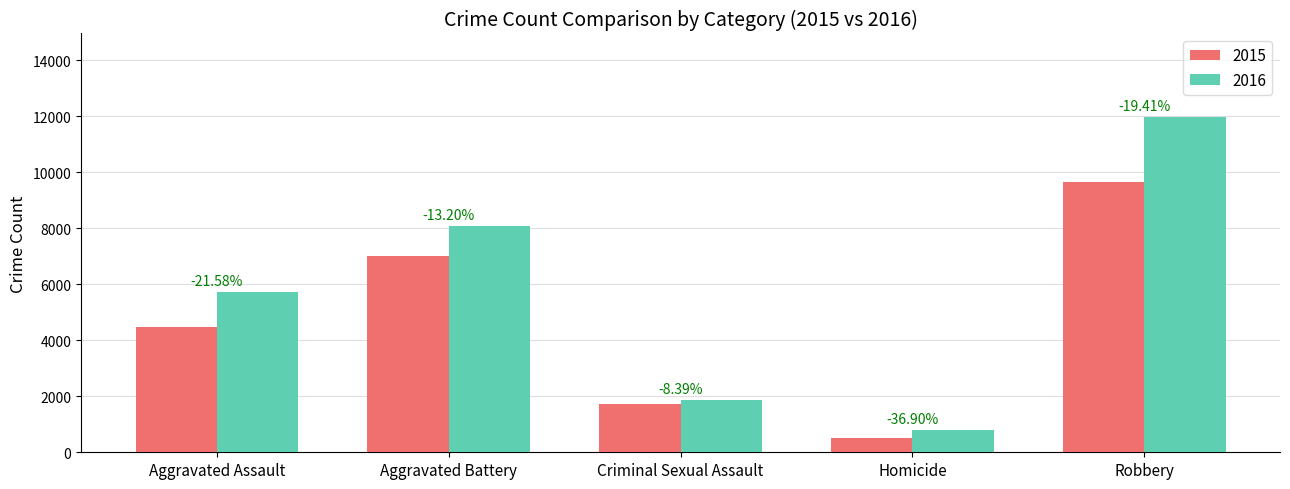

Which series has the widest spread of values?

2016